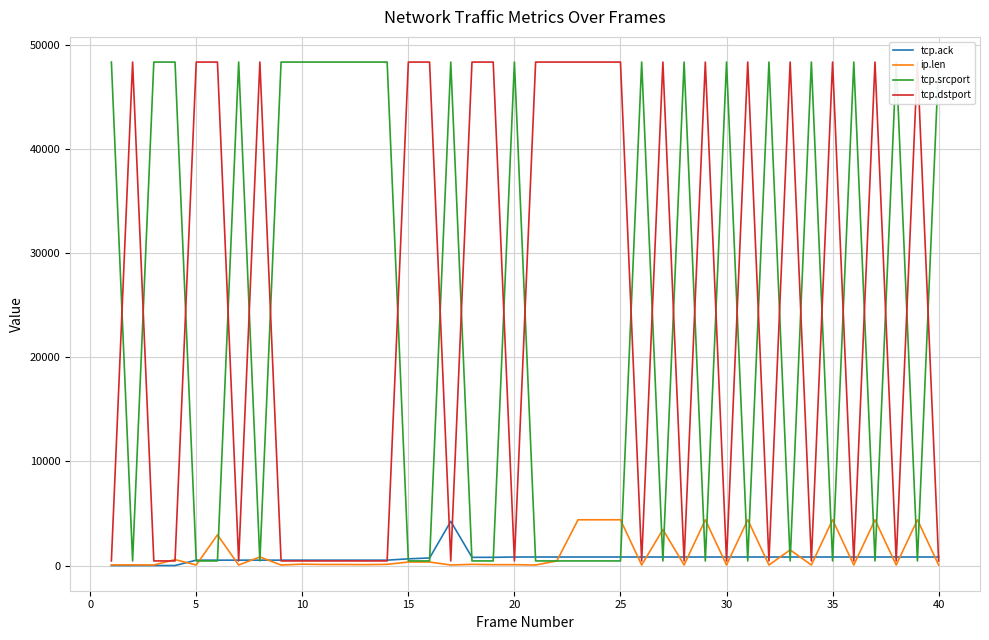

In tcp.dstport, how many points are higher than both neighbors (excluding endpoints)?

9